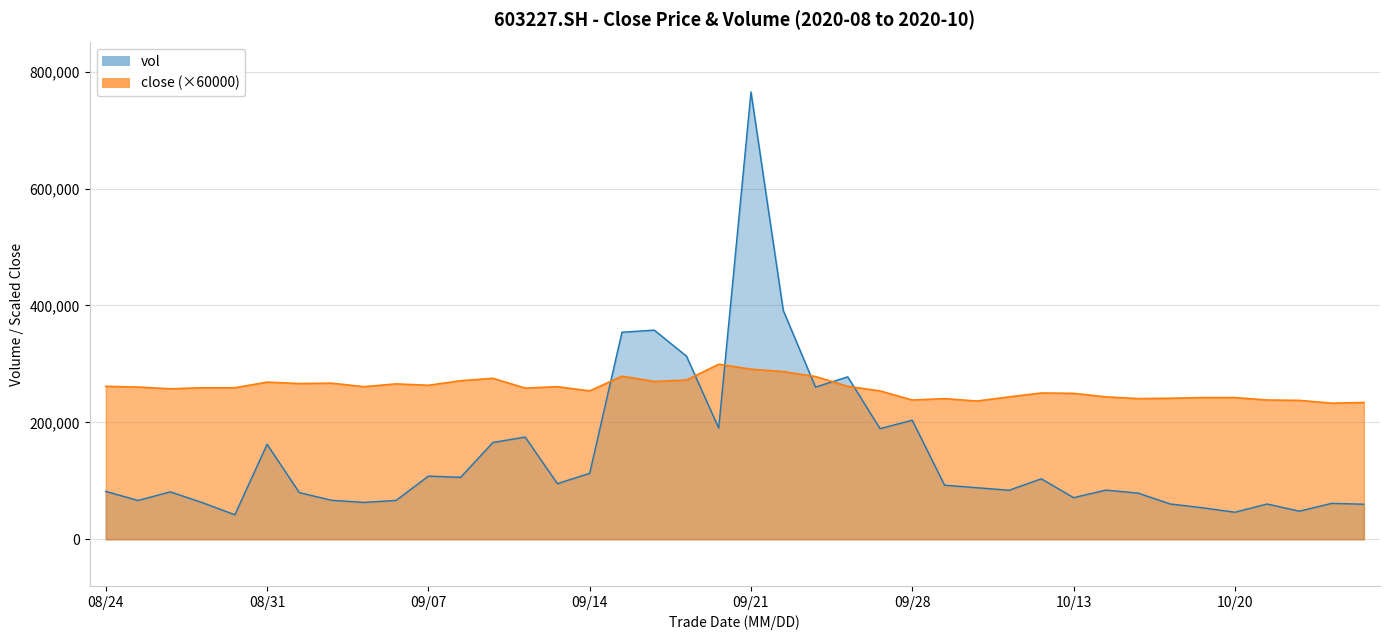

Where do vol and close first cross each other?

20200914 and 20200915